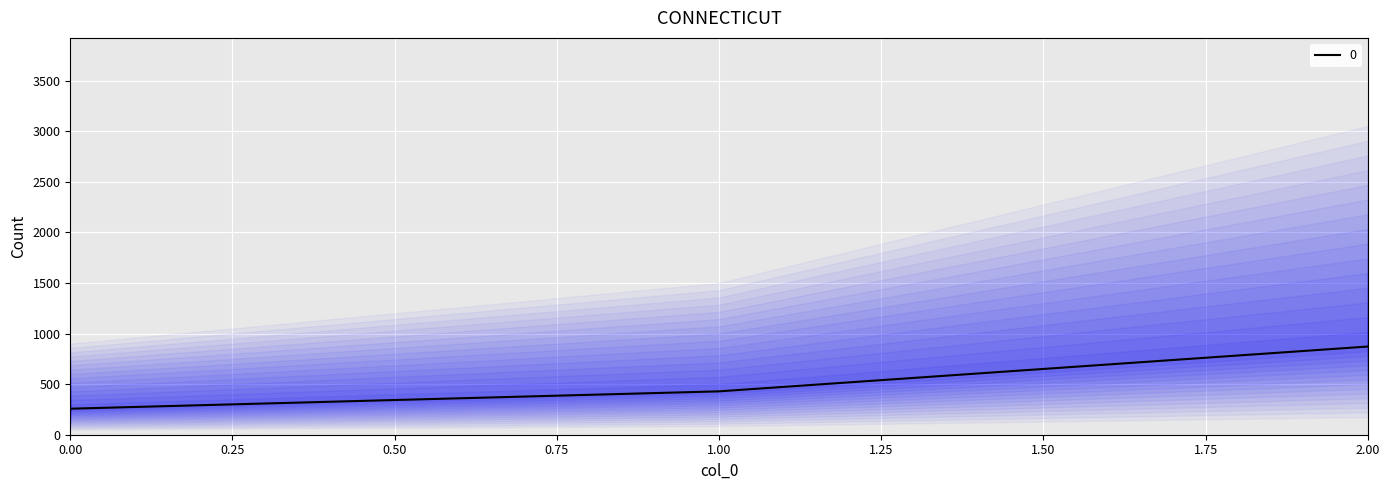

The value at 0 is 257.1. True or false?

True